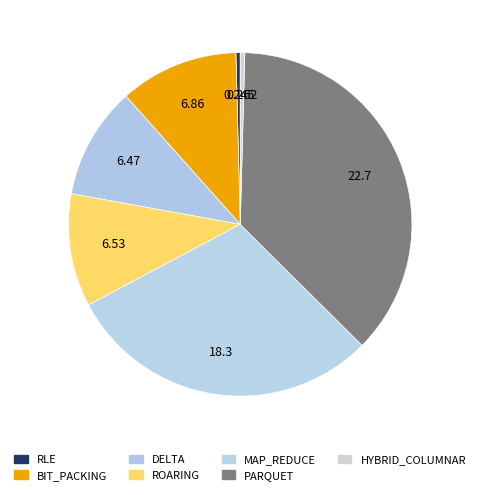

How many segments does this pie chart have?

7